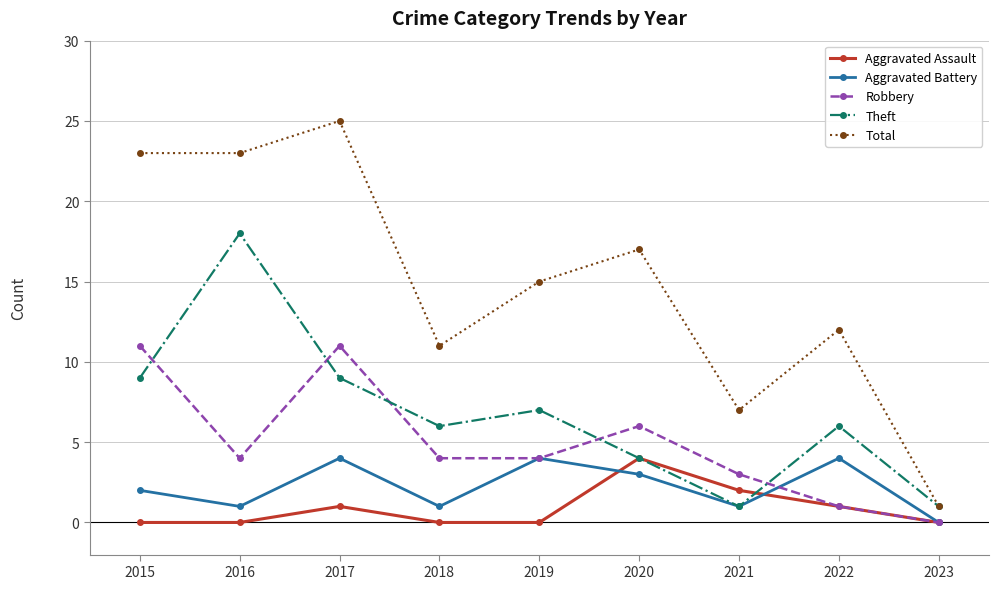

How many categories are shown in the chart?

9